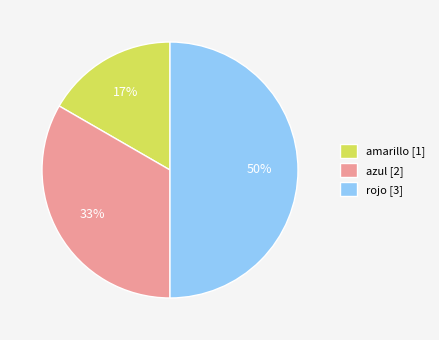

Does amarillo [1] represent more than half of the total?

No